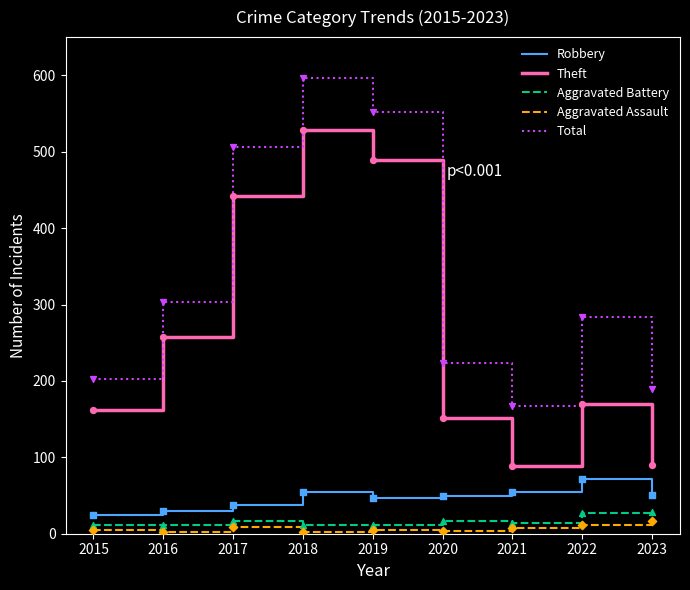

Which series has the largest total across all categories?

Total